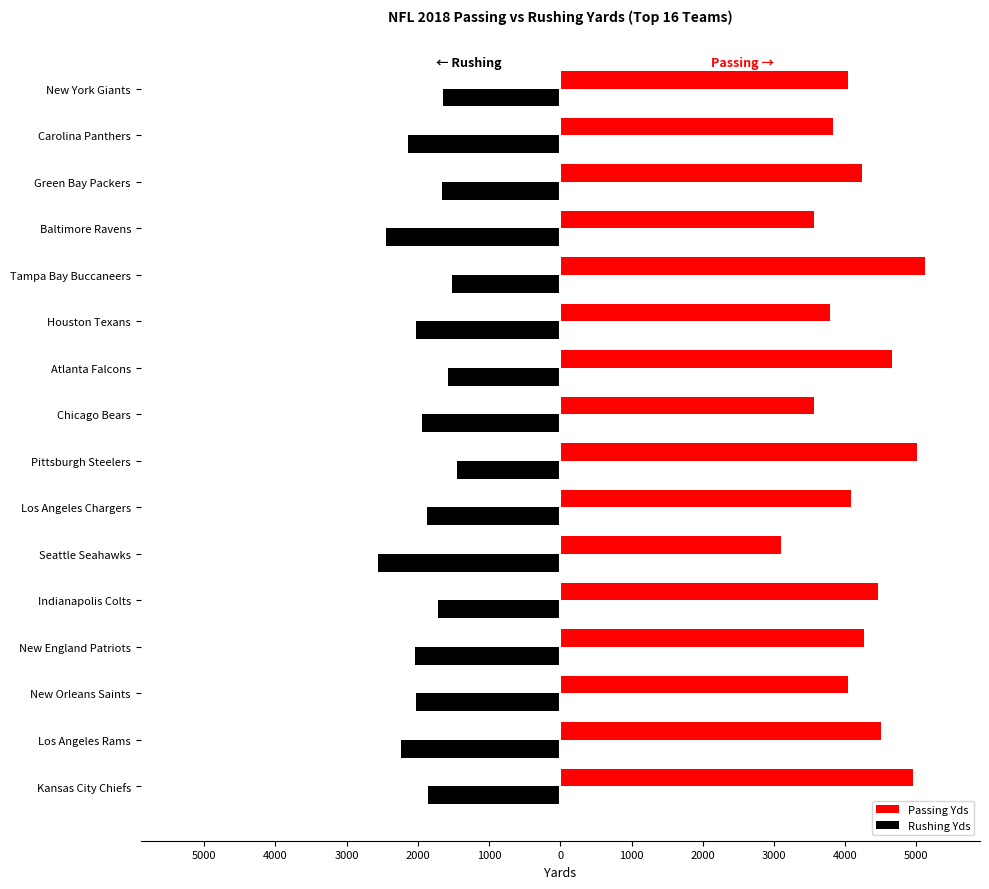

How many groups of bars are there?

16